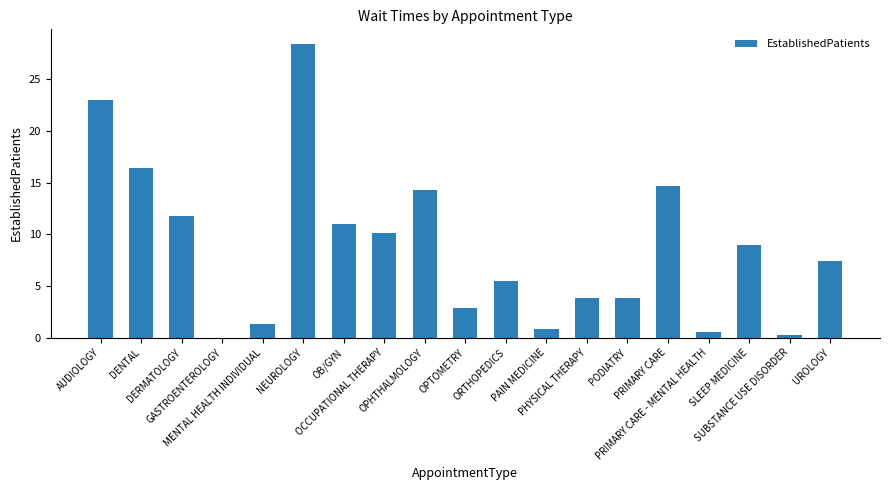

What is the sum of all values?

165.0